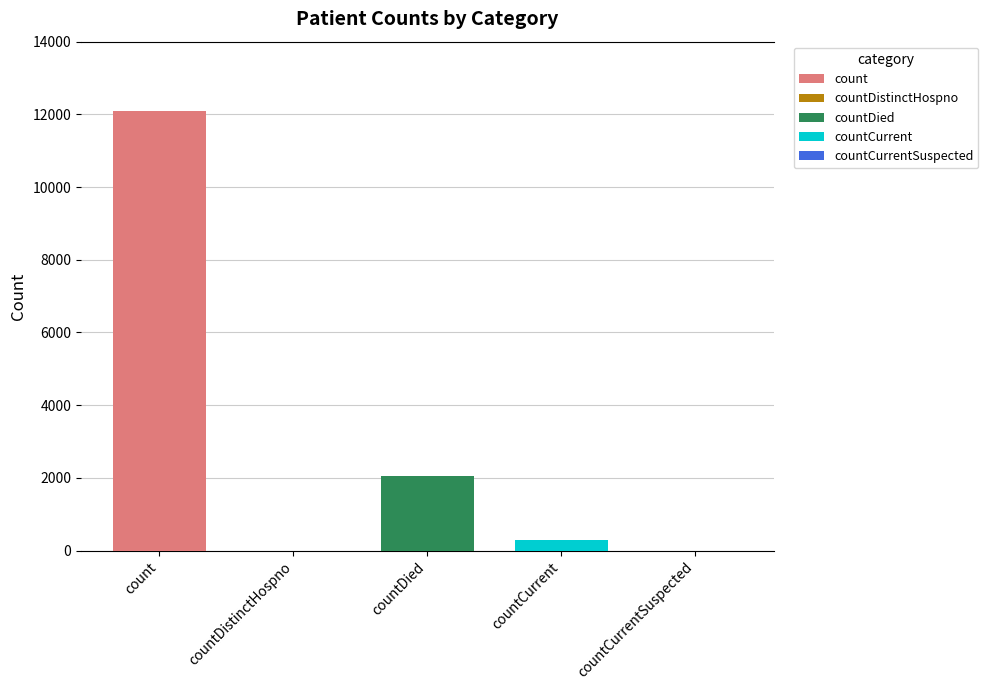

What is the greatest value displayed?

12082